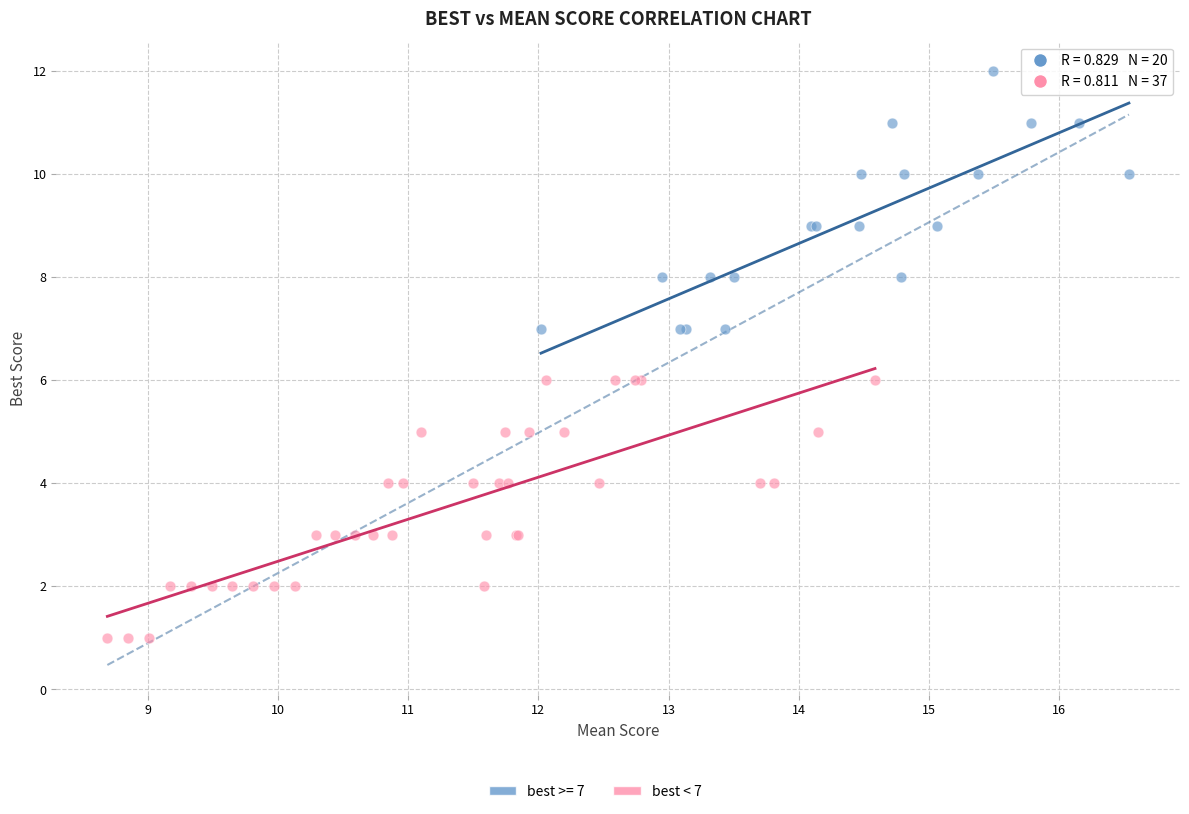

Which series contains the lowest Y value?

best < 7